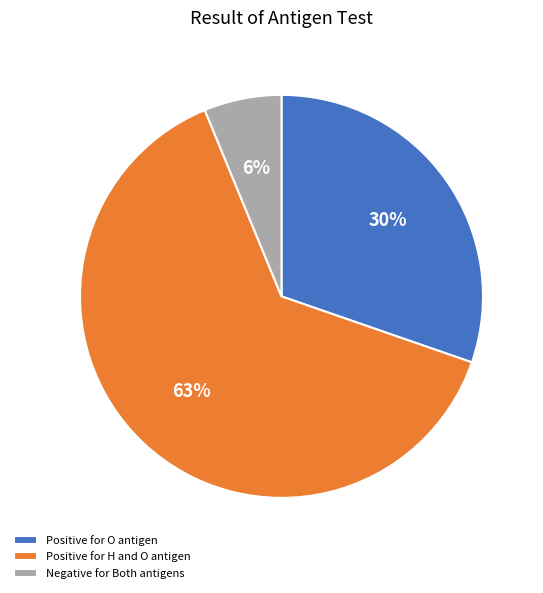

Is there a majority slice in this chart?

Yes